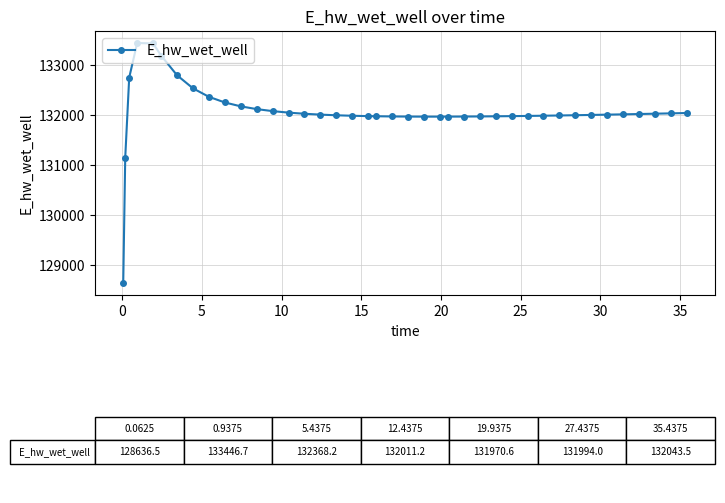

What is the value of the 9th point from the left?

132368.2